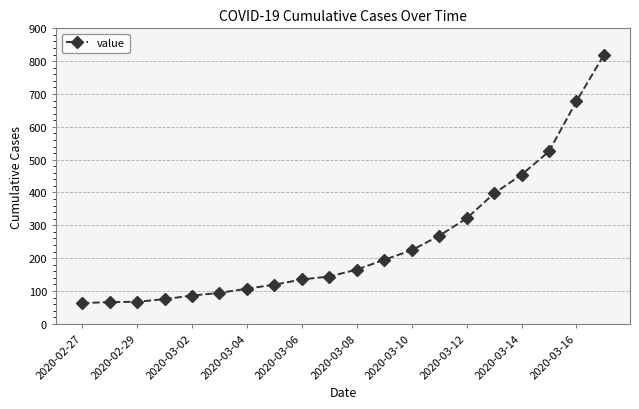

Does the chart display data point markers on the line(s)?

Yes